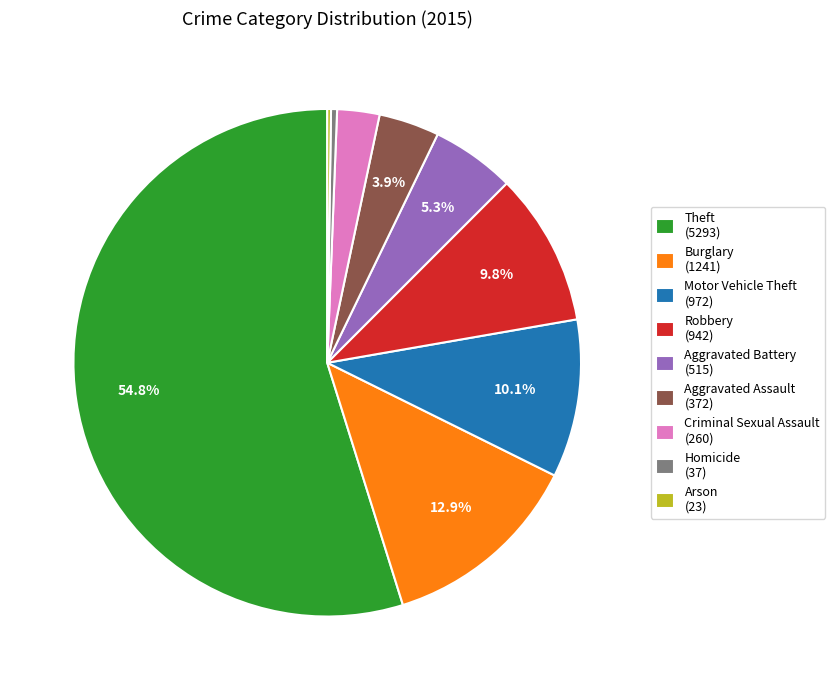

What percentage is NOT represented by Aggravated Battery (515)?

94.7%